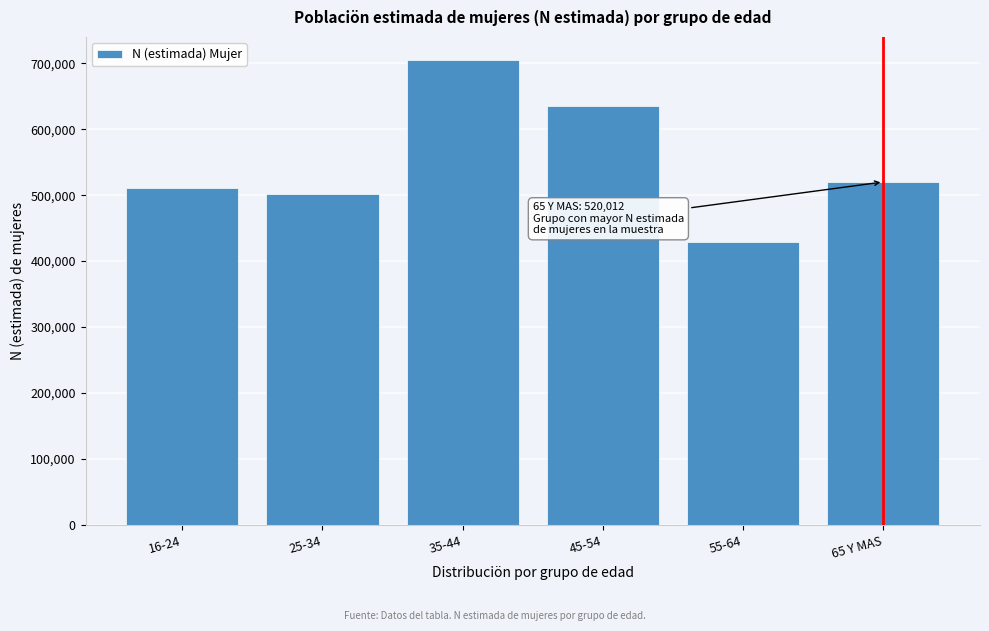

Reading left to right, extract all data points from this chart.

16-24=510224	25-34=501074	35-44=704695	45-54=635971	55-64=429043	65 Y MAS=520012